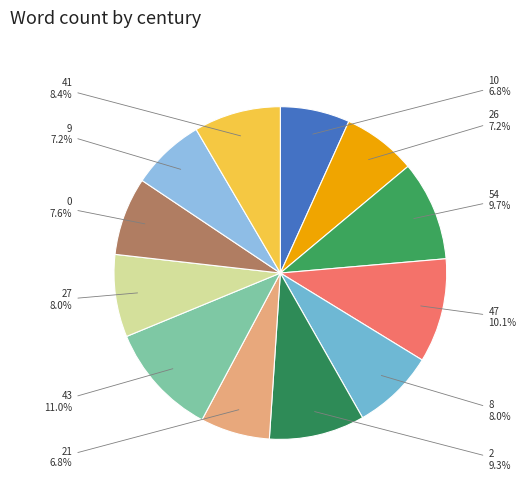

Count the number of slices in the pie.

12